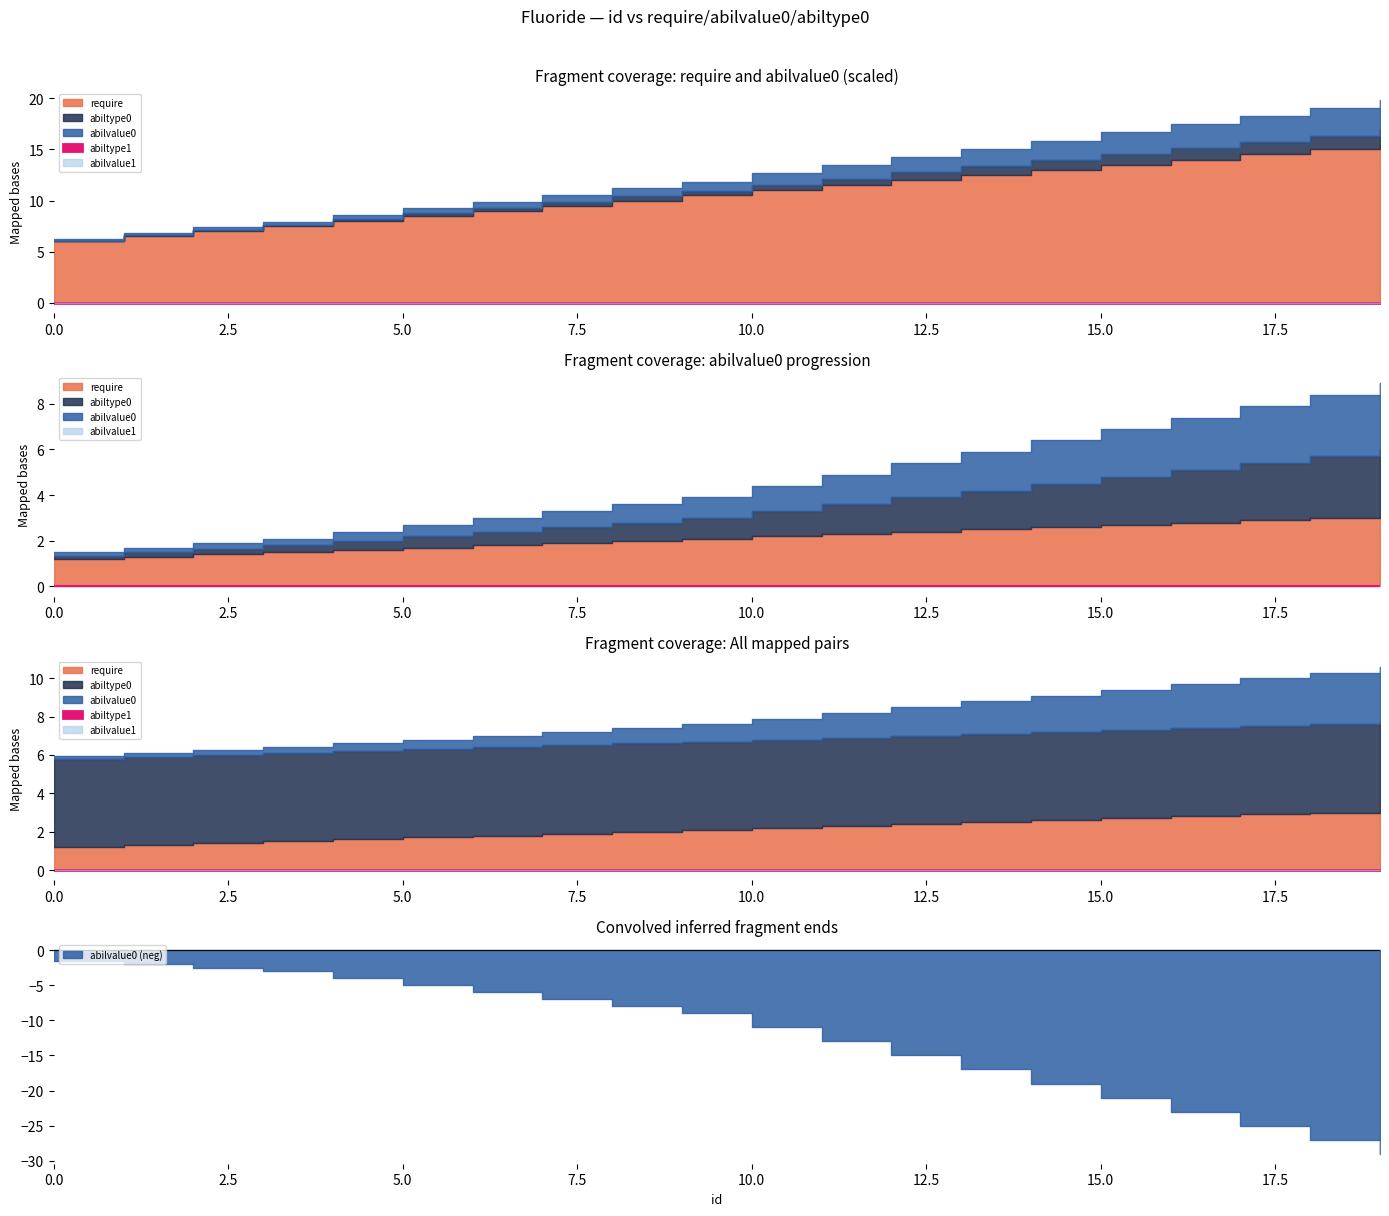

Read the abilvalue0 value at 16.

2.3